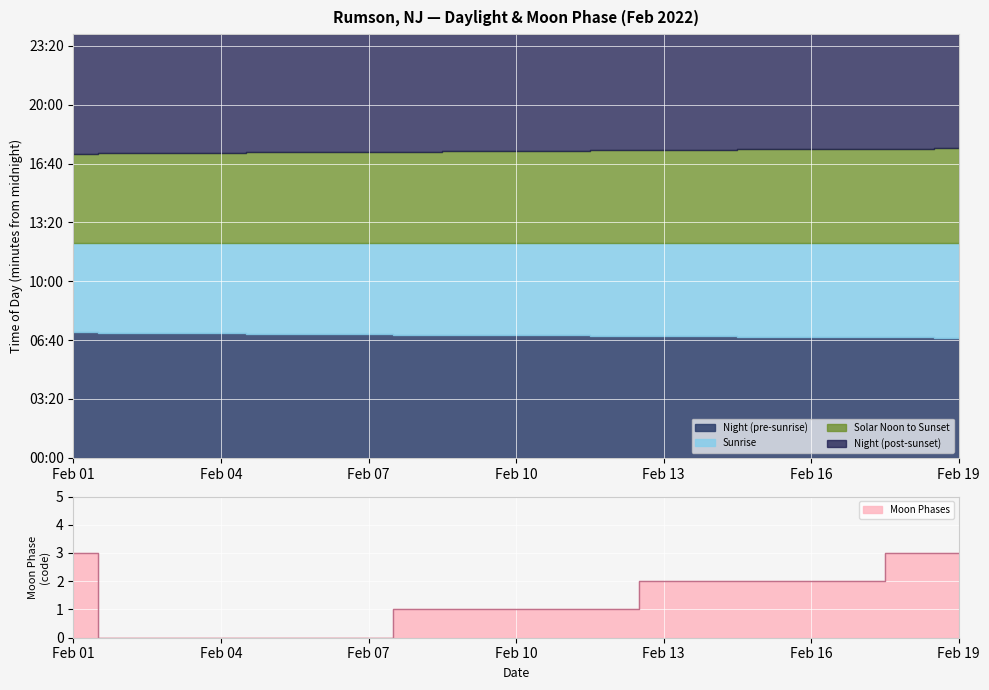

How many data points does each series have?

19